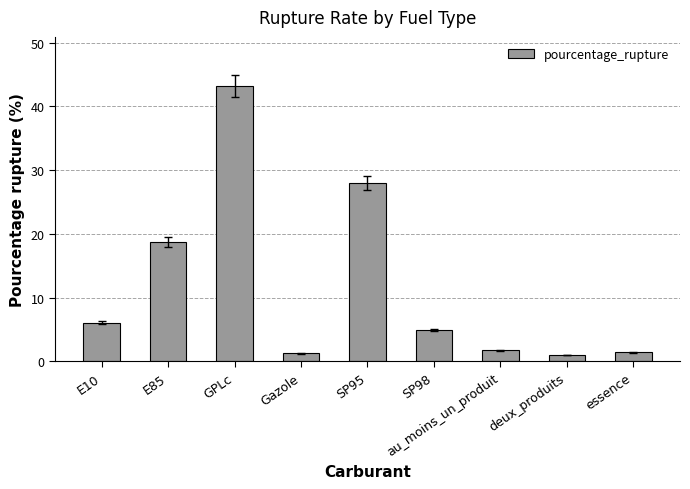

Does the chart contain any negative values?

No